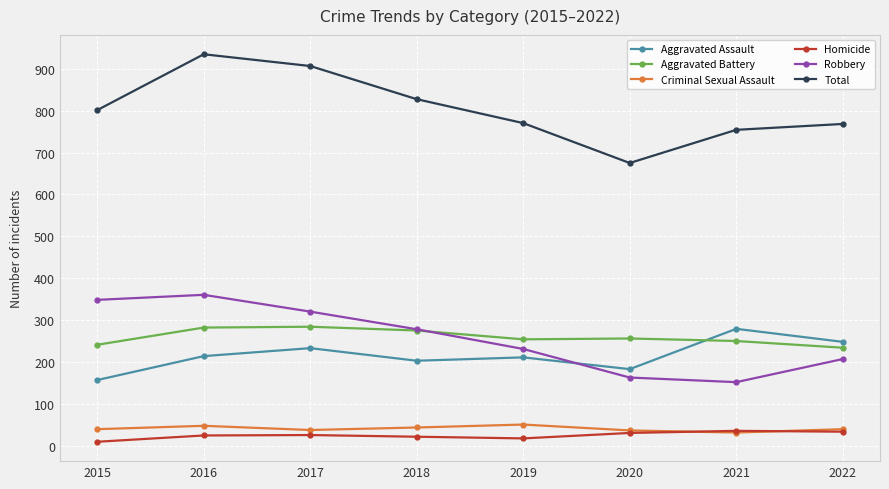

Between 2017 and 2020, which series saw the biggest shift?

Total